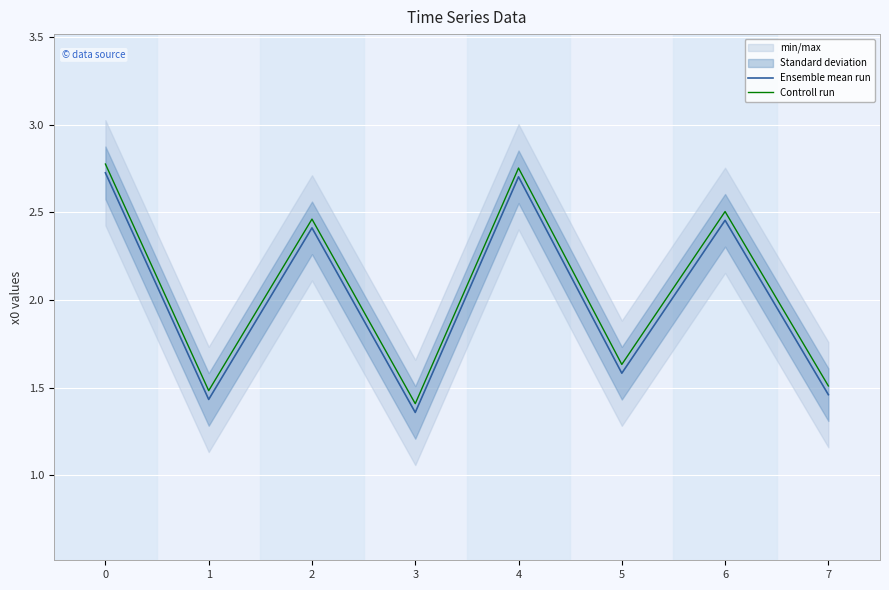

The Controll run series shows 1.5 at 7. True or false?

True